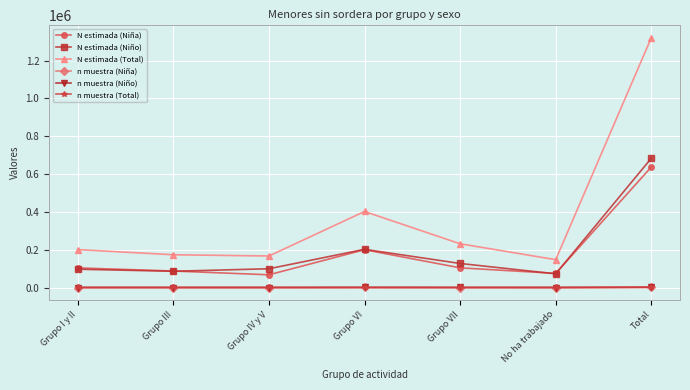

At which category does the chart reach its peak across all series?

Total